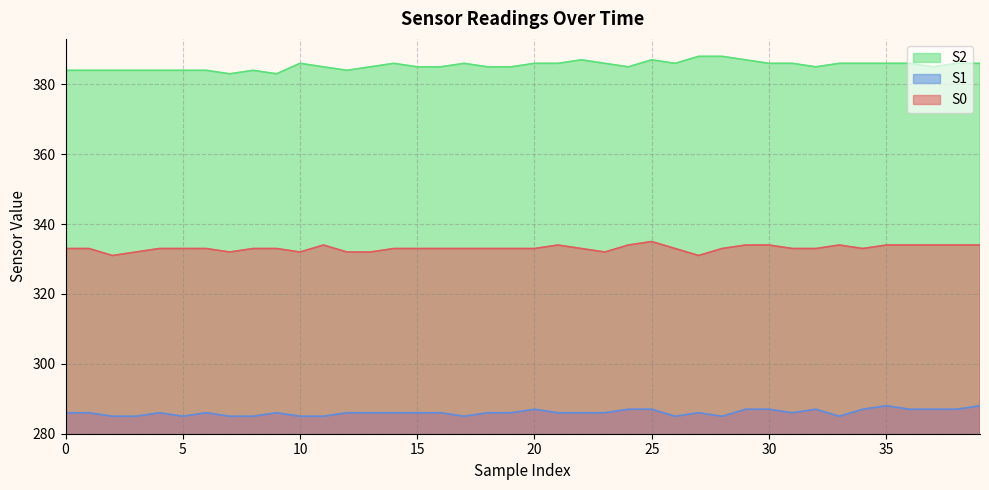

What are all the series names shown in the legend?

S2, S1, S0